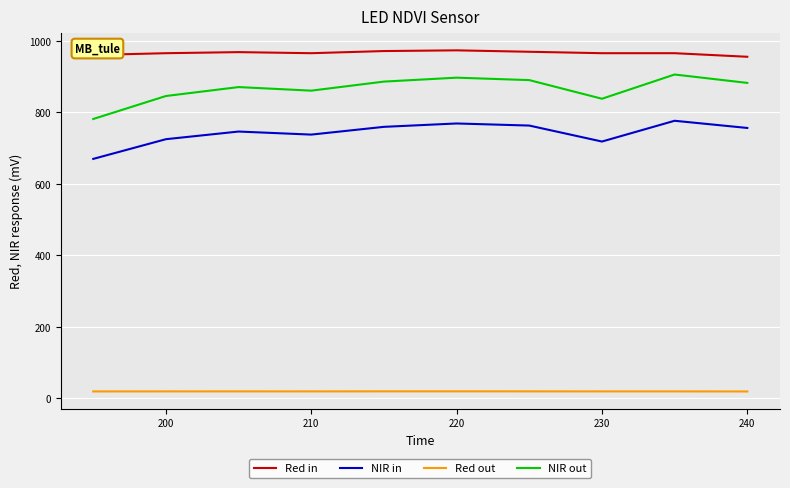

What is the minimum value for NIR out?

781.8